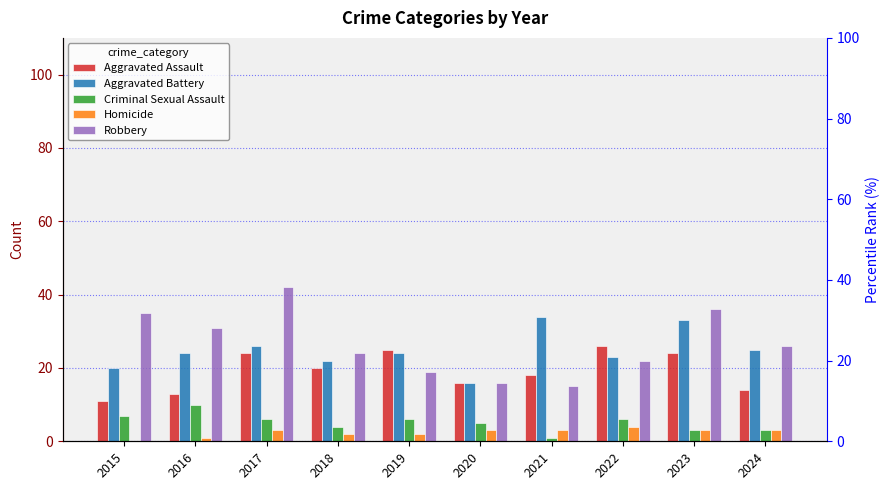

How many bars are there in each group?

5